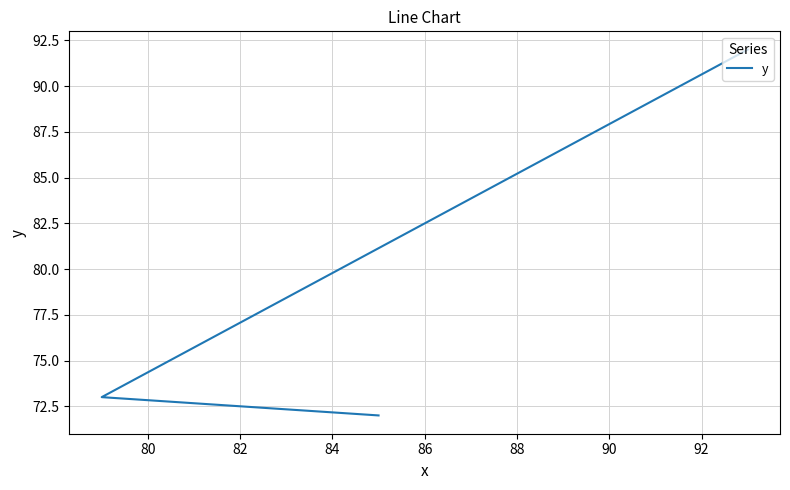

What is the smallest value displayed?

72